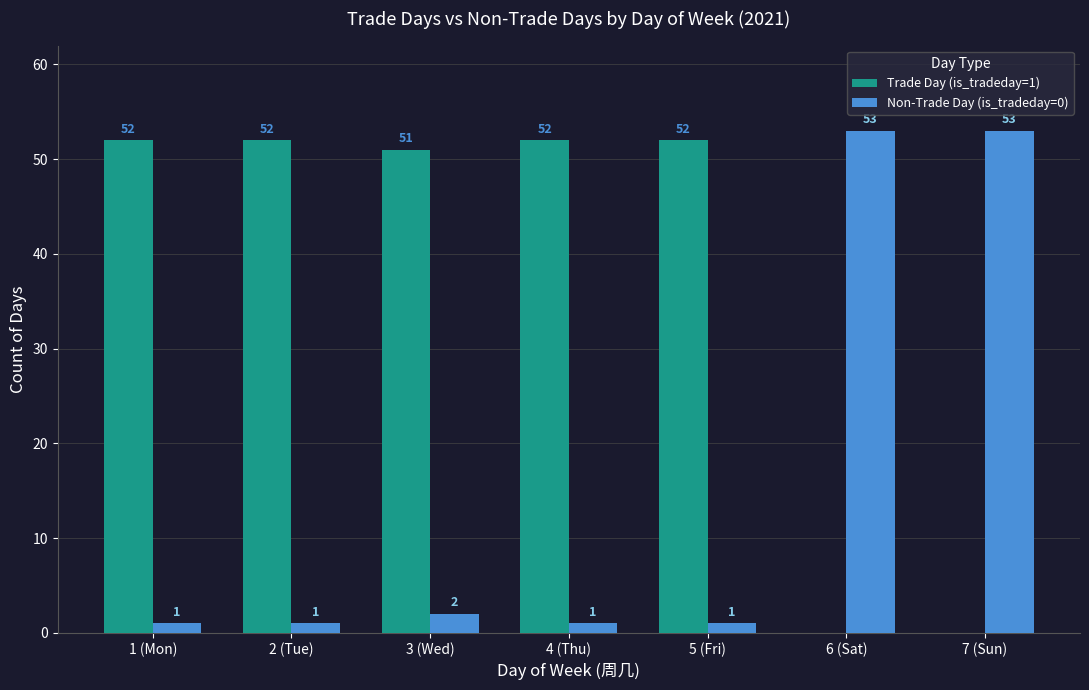

What is the total value across all series at 6 (Sat)?

53